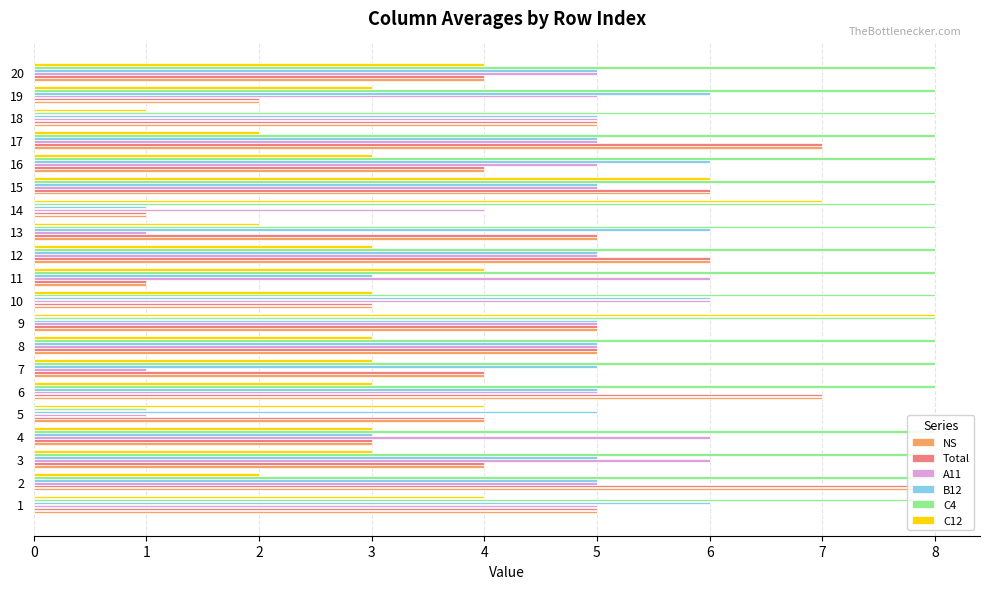

What is the greatest value displayed?

8